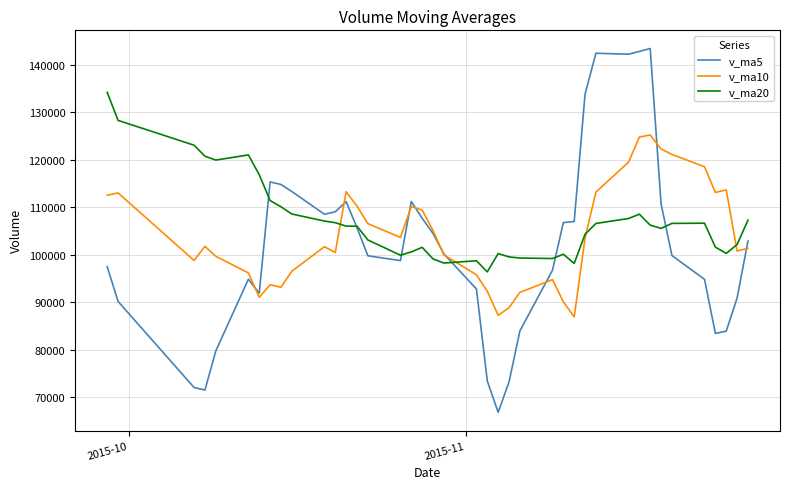

What are all the series names shown in the legend?

v_ma5, v_ma10, v_ma20